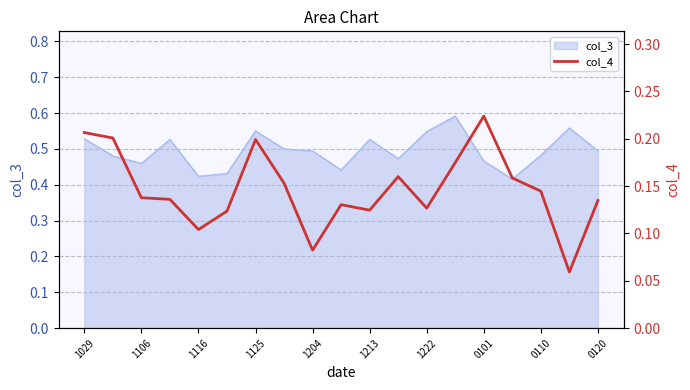

What is the difference between the maximum and second lowest values?

0.1